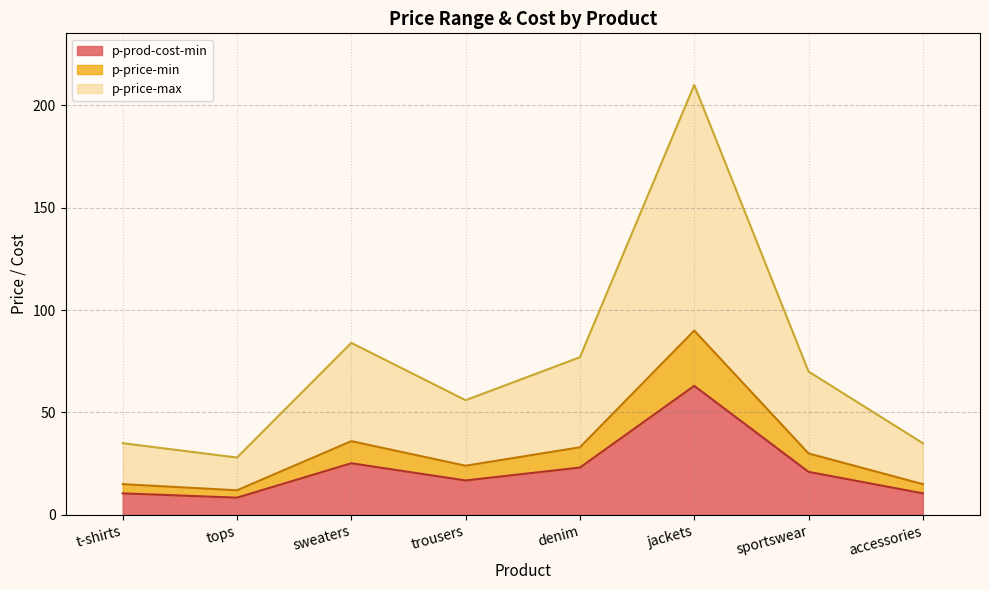

What is the average value of the p-prod-cost-min series?

22.3